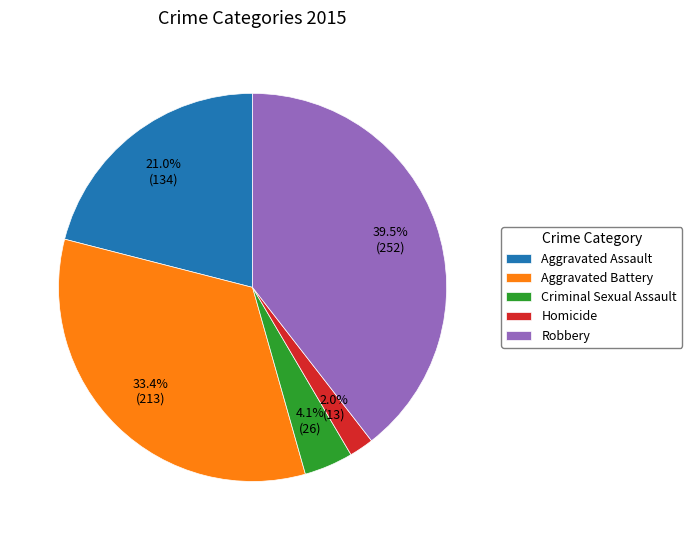

To the nearest percent, what is the average slice percentage?

20%